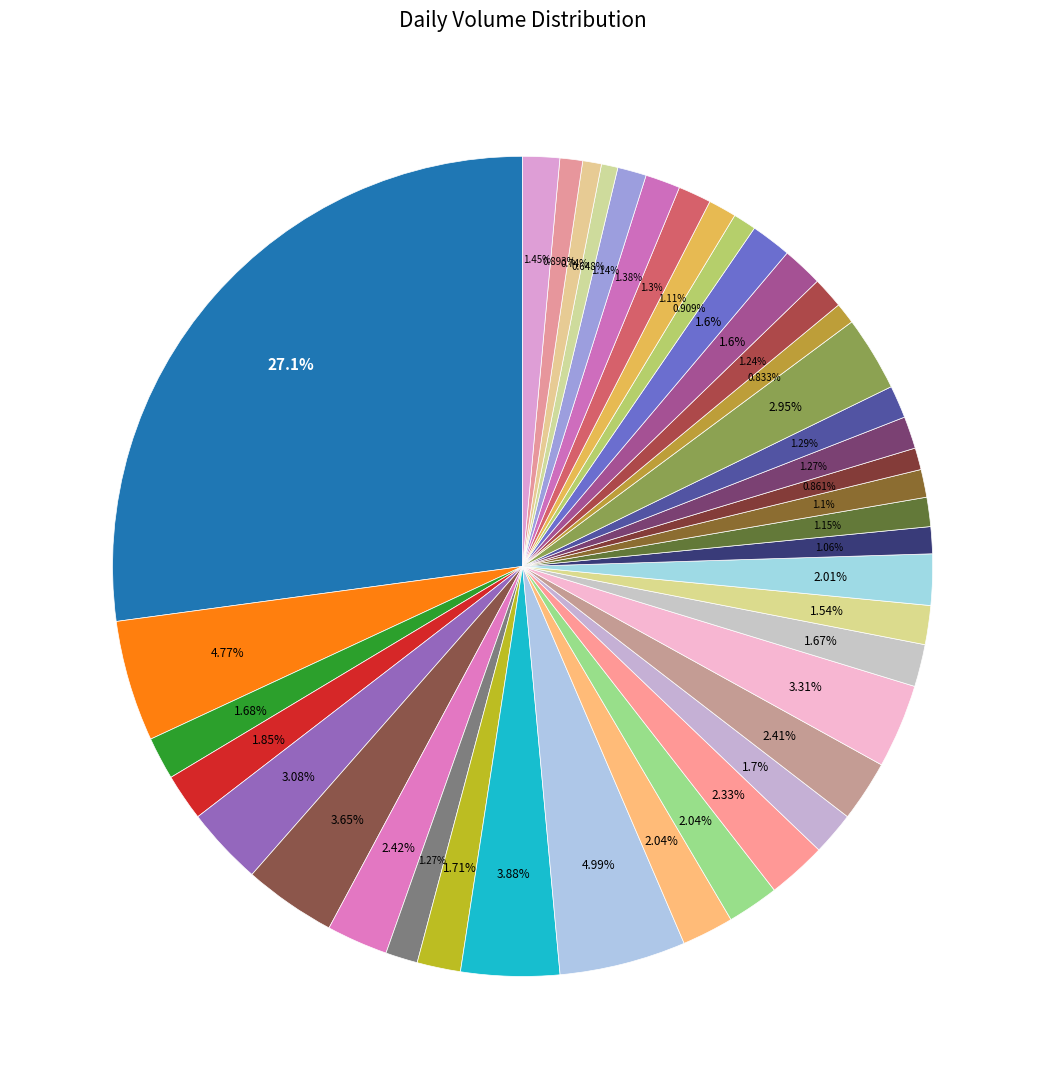

Is there a majority slice in this chart?

No